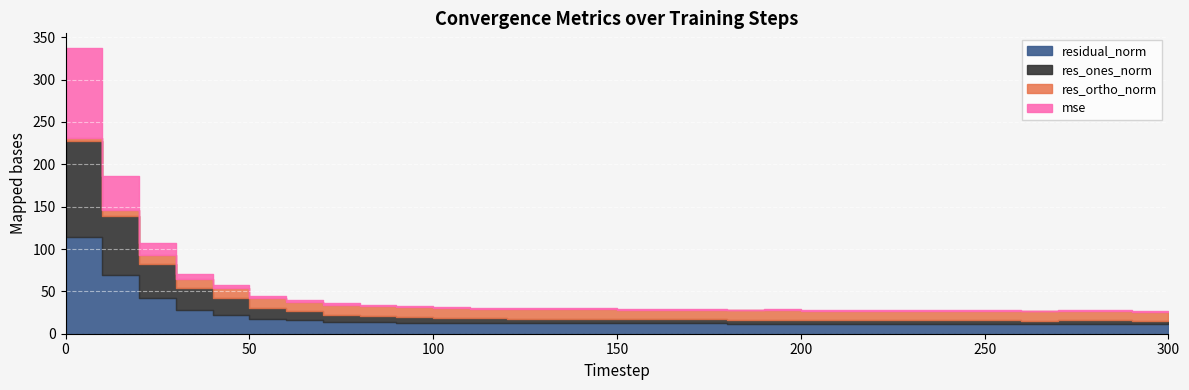

Between 140 and 220, which is larger?

140